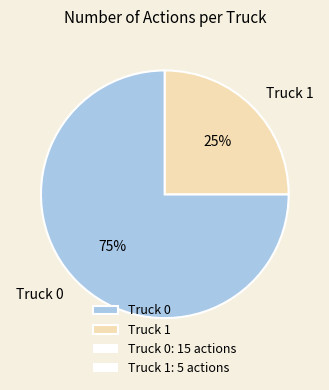

How many segments does this pie chart have?

2